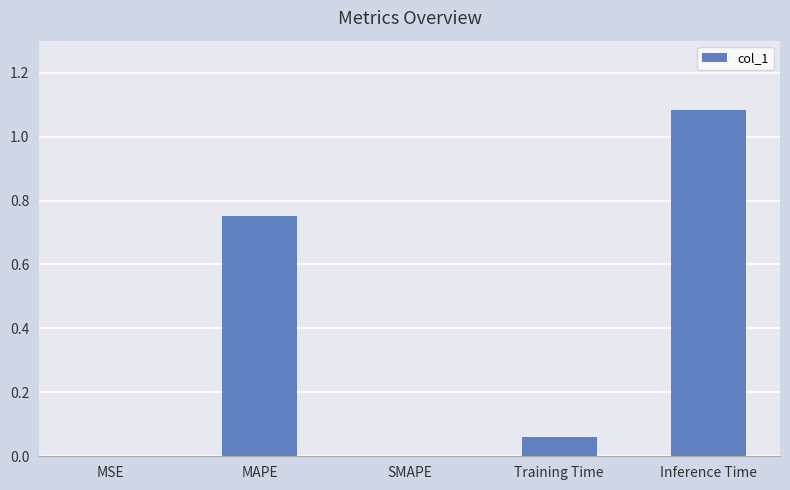

Which has a higher value, Inference Time or MSE?

Inference Time